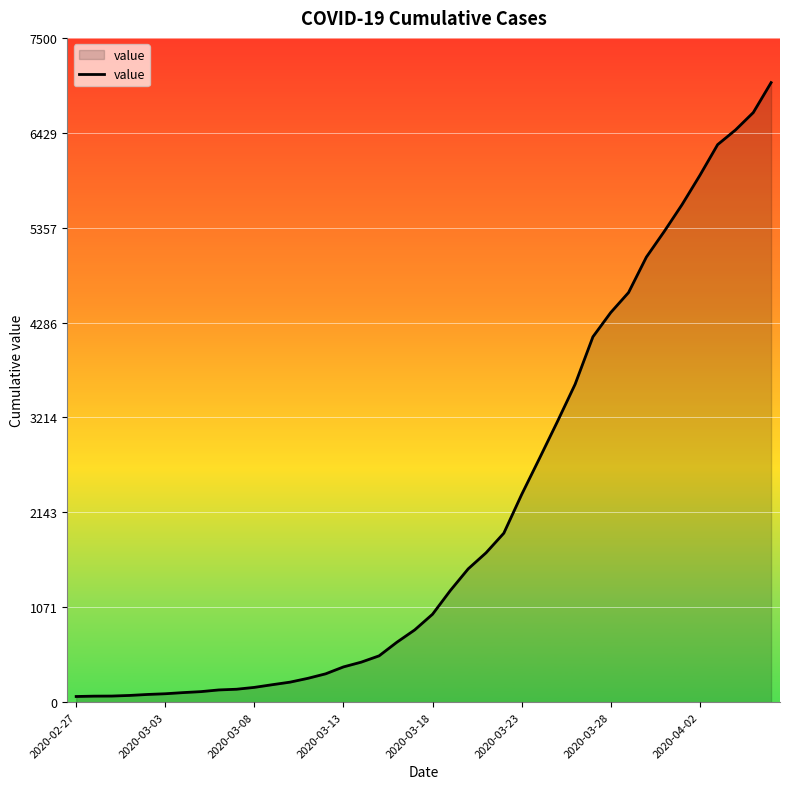

What is the maximum value shown in the chart?

6995